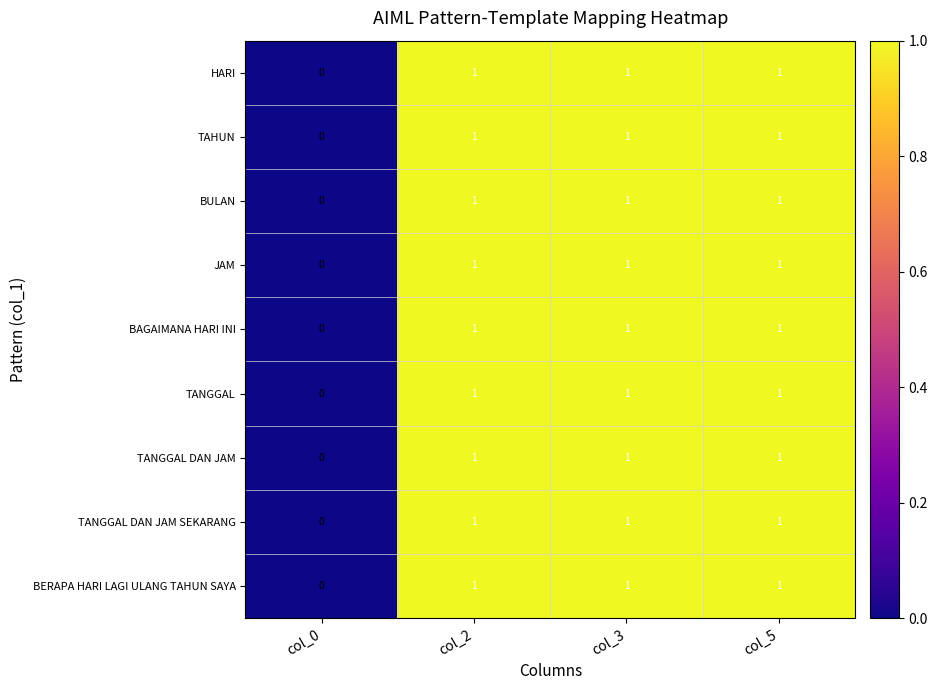

Count the TANGGAL DAN JAM values in the range 1 to 2.

3